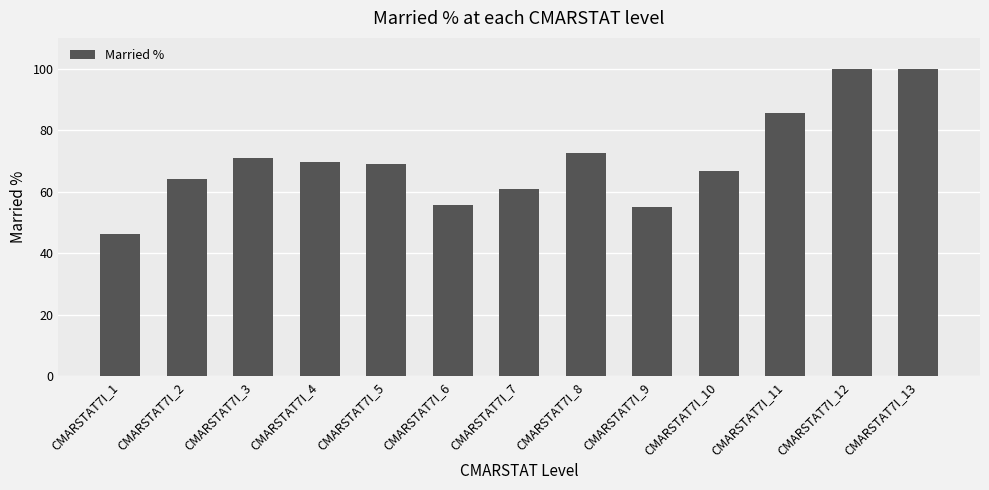

Reading left to right, list all the values displayed in this chart.

CMARSTAT7I_1=46.2	CMARSTAT7I_2=64.1	CMARSTAT7I_3=70.8	CMARSTAT7I_4=69.7	CMARSTAT7I_5=68.9	CMARSTAT7I_6=55.6	CMARSTAT7I_7=61.0	CMARSTAT7I_8=72.4	CMARSTAT7I_9=55.0	CMARSTAT7I_10=66.7	CMARSTAT7I_11=85.7	CMARSTAT7I_12=100.0	CMARSTAT7I_13=100.0